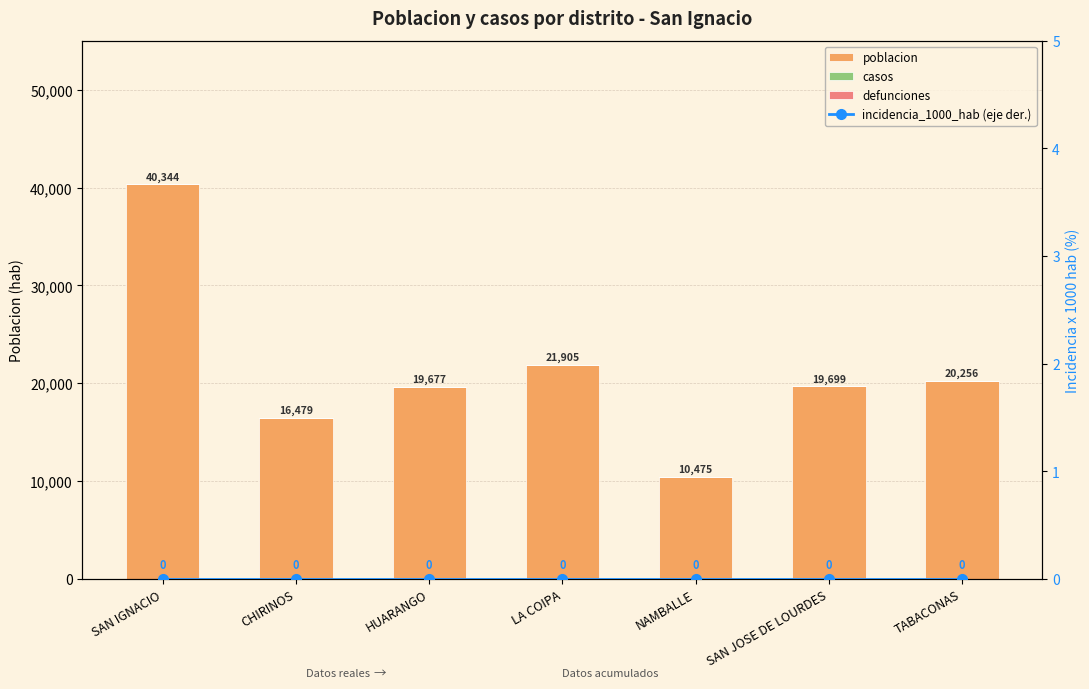

Reading left to right, list all the values displayed in this chart.

poblacion: 40344	16479	19677	21905	10475	19699	20256
casos: 0	0	0	0	0	0	0
defunciones: 0	0	0	0	0	0	0
incidencia_1000_hab (eje der.): 0	0	0	0	0	0	0